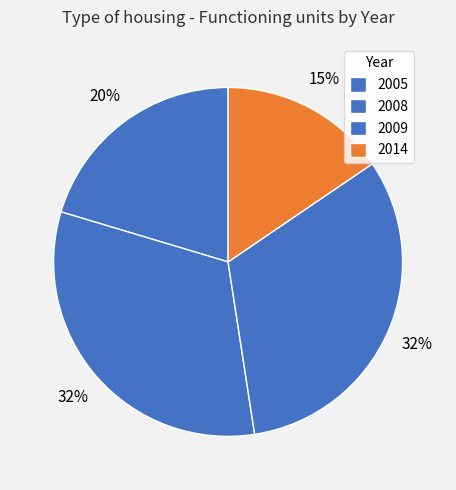

Count the number of slices in the pie.

4